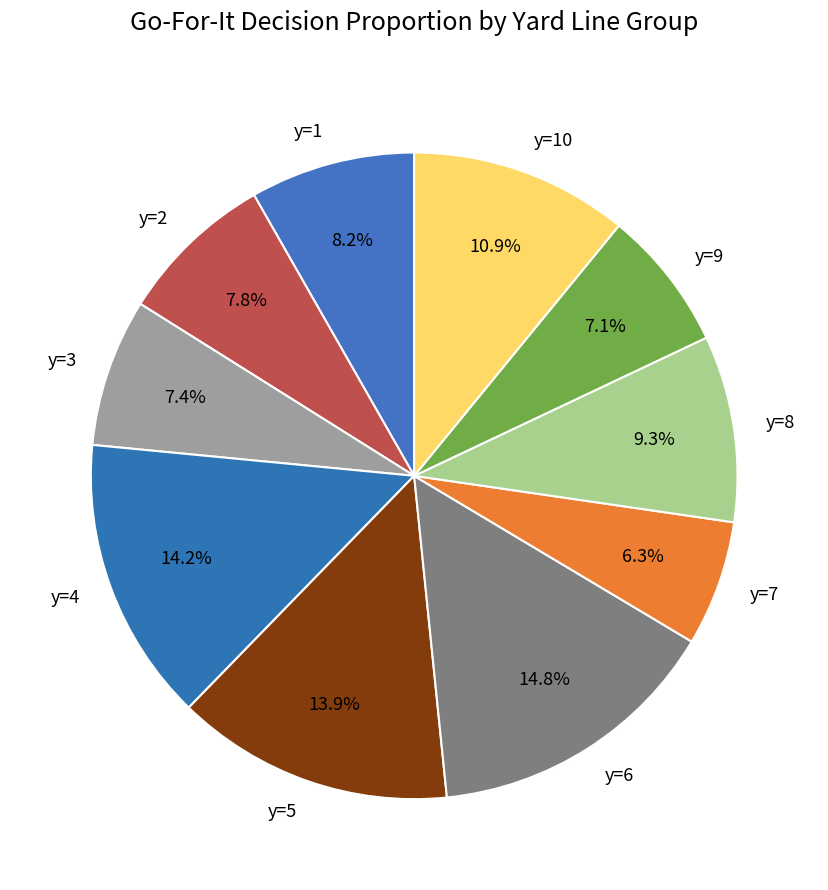

Is the sum of y=8 and y=1 greater than half?

No